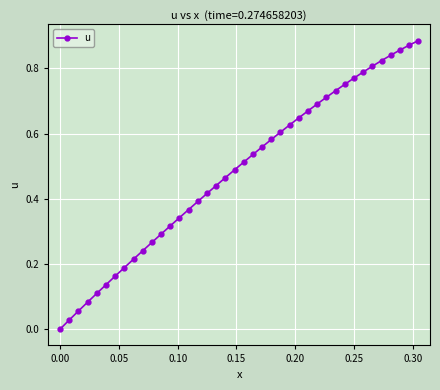

What is the sum of all values?

19.3